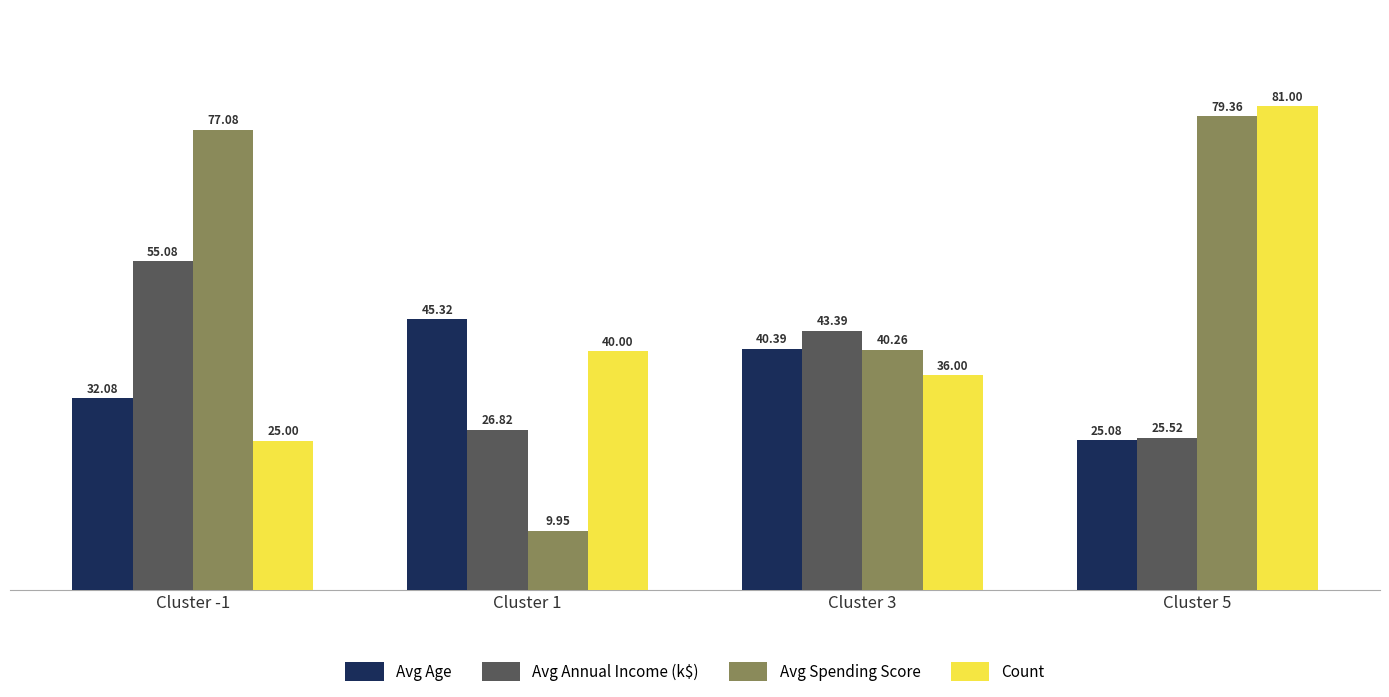

What is the spread (max minus min) of values at Cluster 5?

55.9